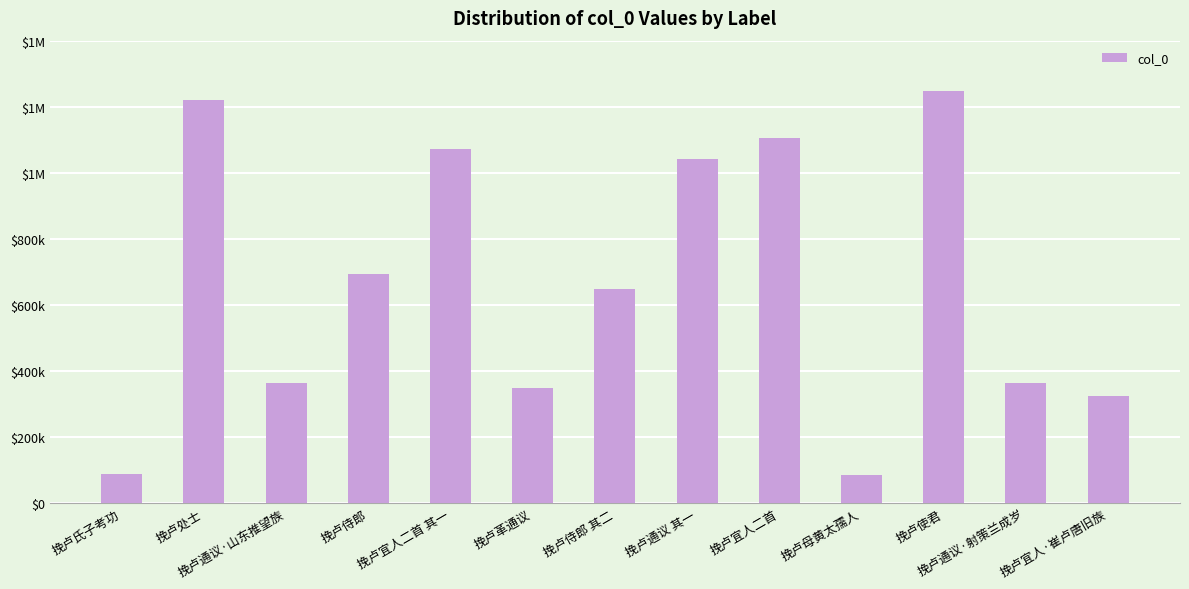

Reading right to left, extract all data points from this chart.

挽卢宜人·崔卢唐旧族=324363	挽卢通议·射策兰成岁=364332	挽卢使君=1247777	挽卢母黄太孺人=86189	挽卢宜人二首=1106600	挽卢通议 其一=1043053	挽卢侍郎 其二=648094	挽卢革通议=347603	挽卢宜人二首 其一=1073182	挽卢侍郎=692199	挽卢通议·山东推望族=363985	挽卢处士=1221413	挽卢氏子考功=89606